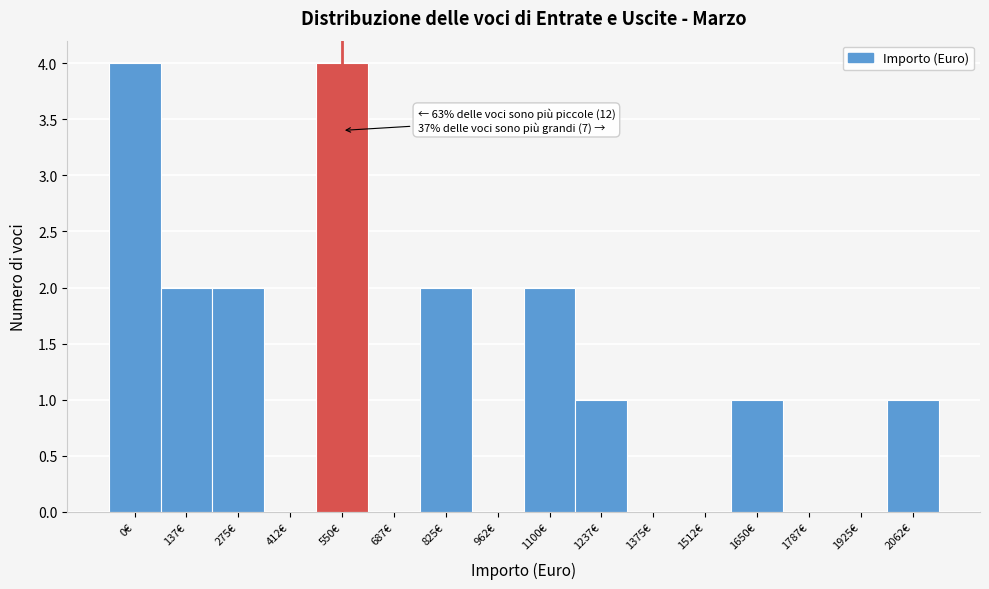

Reading left to right, list all the values displayed in this chart.

0€=4	137€=2	275€=2	412€=0	550€=4	687€=0	825€=2	962€=0	1100€=2	1237€=1	1375€=0	1512€=0	1650€=1	1787€=0	1925€=0	2062€=1